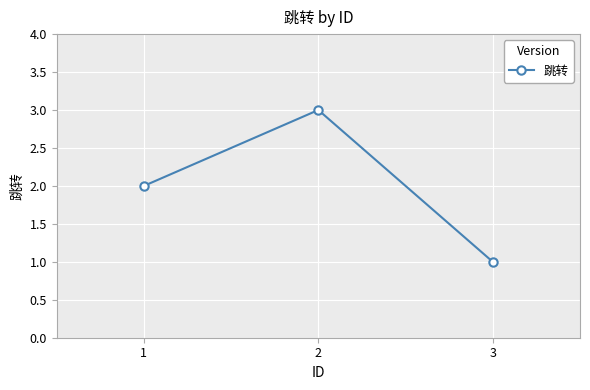

Rank the categories by value from highest to lowest.

2, 1, 3